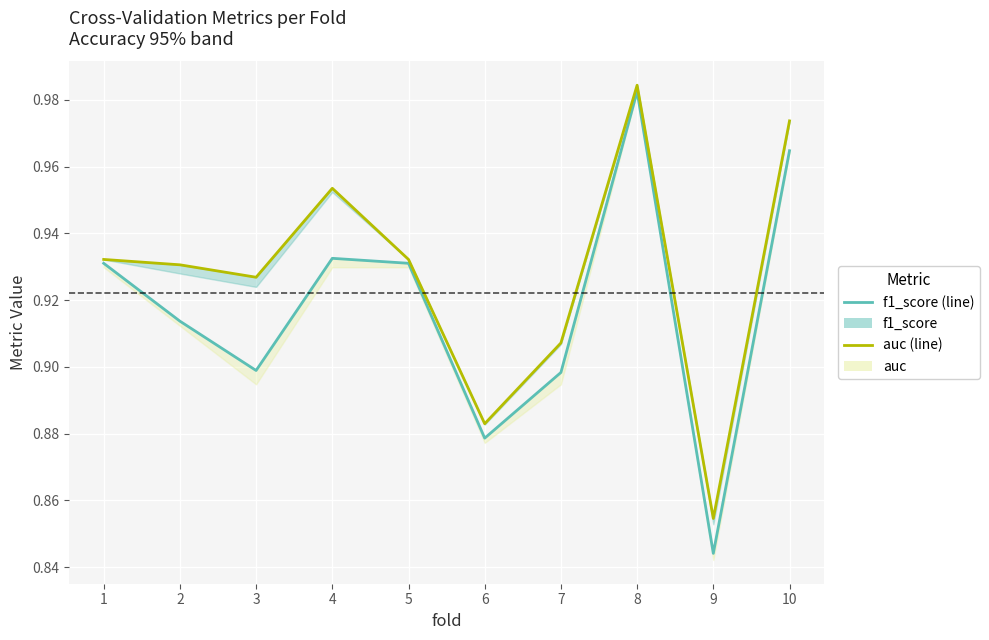

True or false: auc and f1_score intersect in this chart.

False